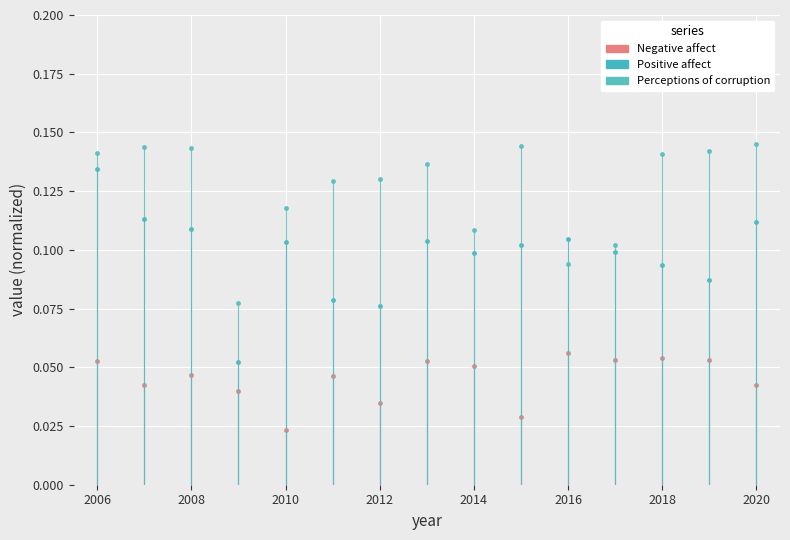

True or false: Negative affect and Positive affect intersect in this chart.

False